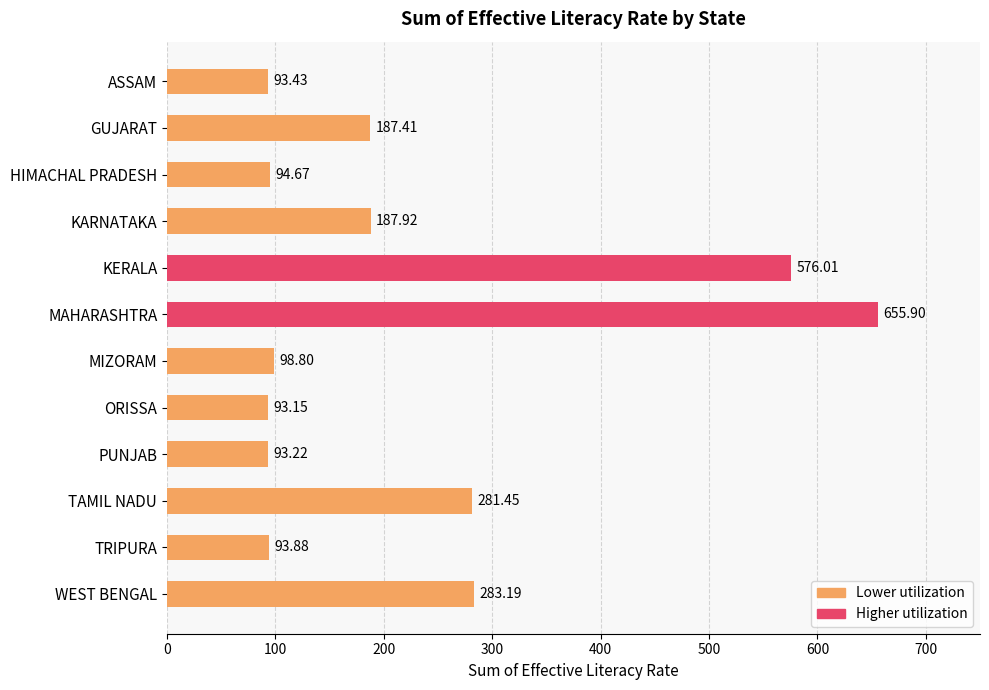

Approximately how many times larger is the value at MIZORAM compared to PUNJAB?

1.1